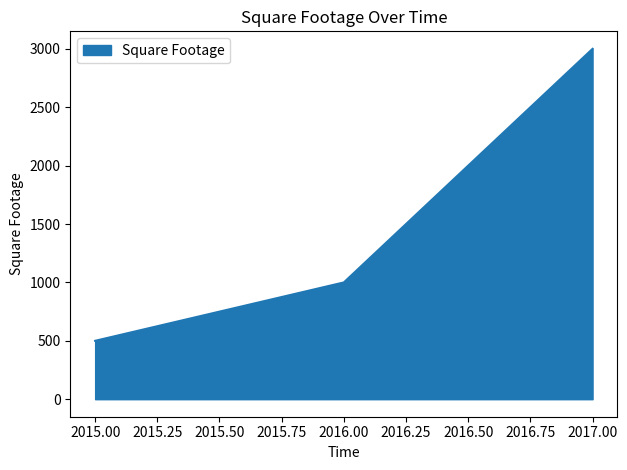

What is the greatest value displayed?

3000